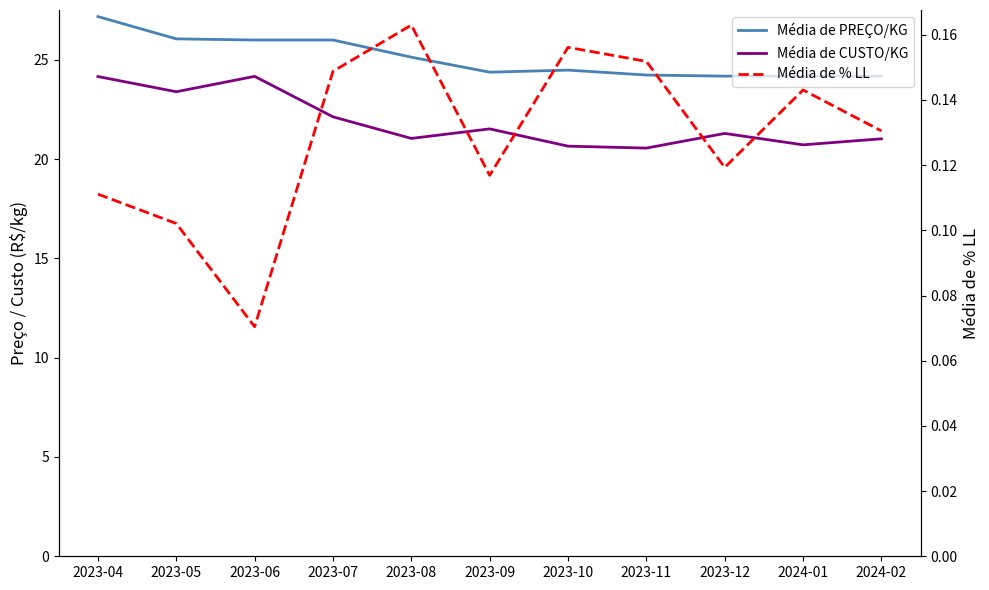

What is the label of the 8th point from the left?

2023-11